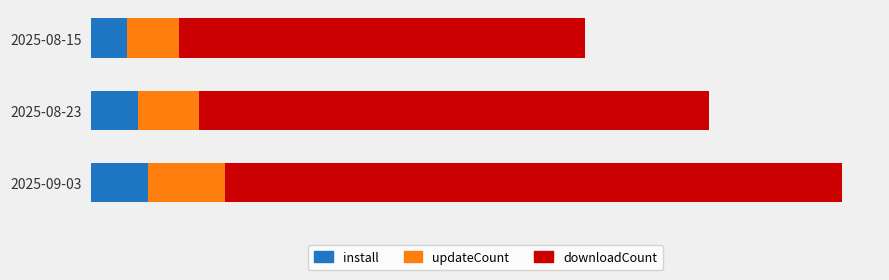

What is the sum of all downloadCount values?

298